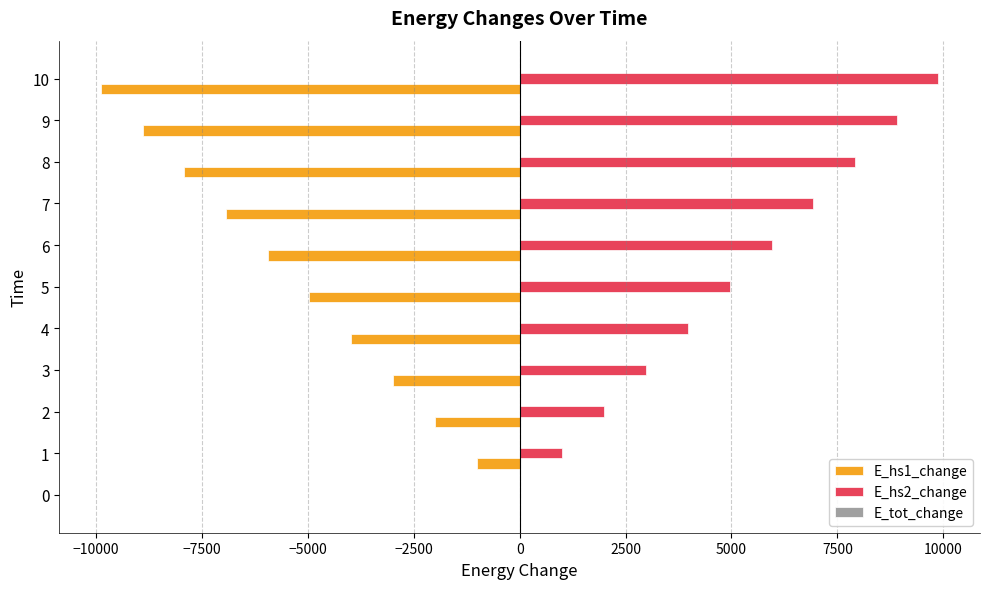

How many data points in E_hs2_change are above 4963?

6